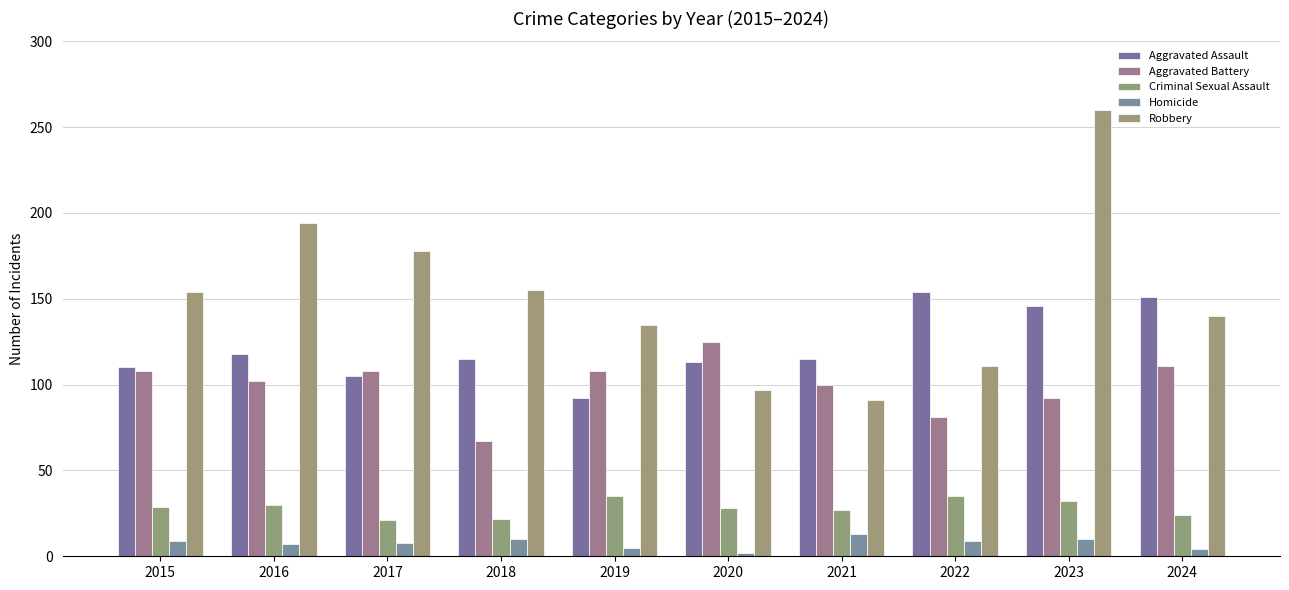

Which series changed the most between 2015 and 2020?

Robbery